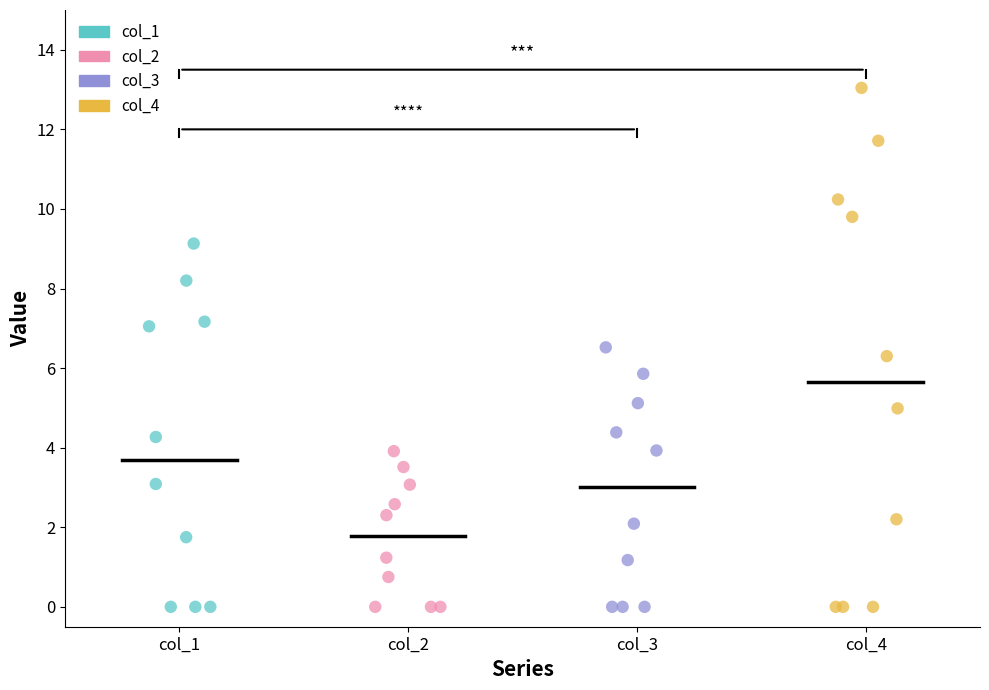

Which series contains the highest Y value?

col_4